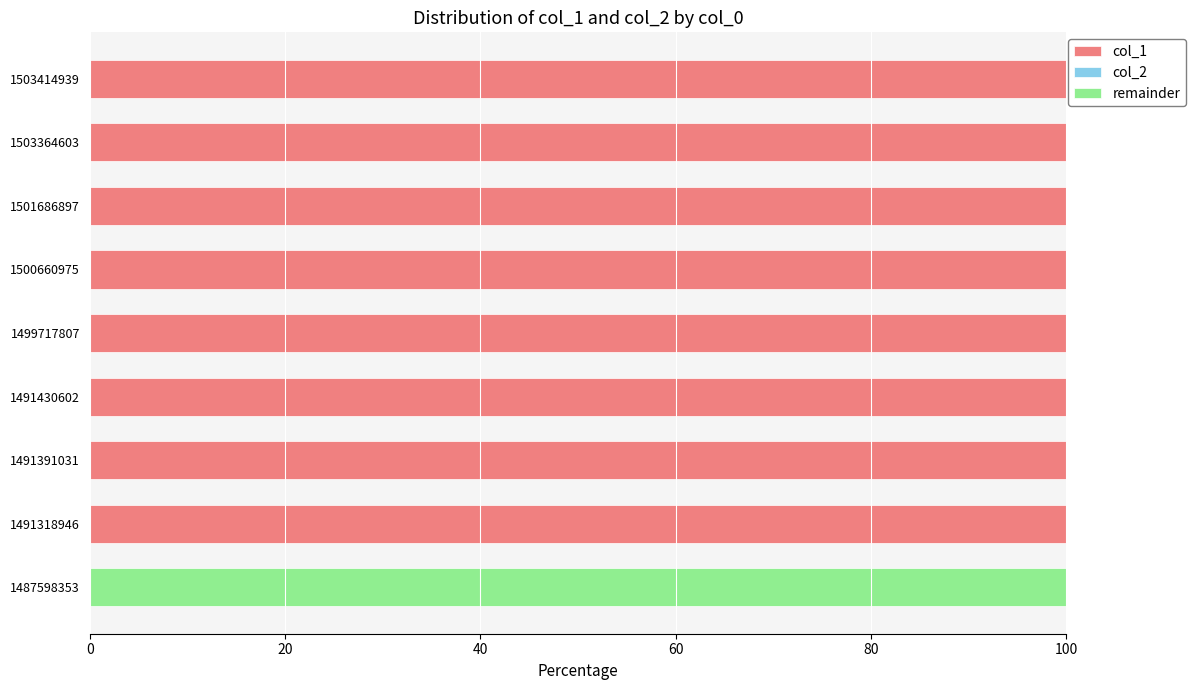

True or false: col_1 has a value of 100 at 1499717807.

True